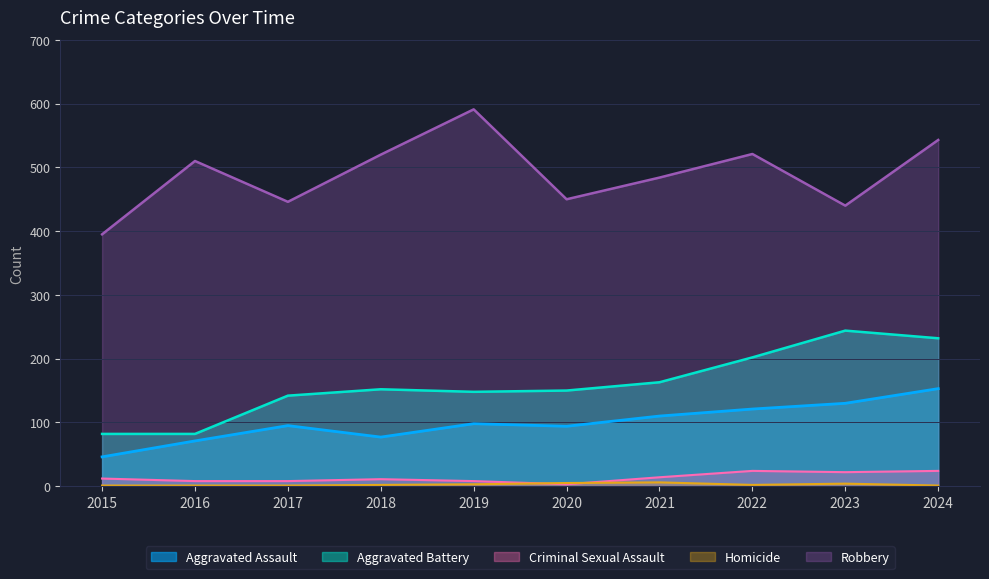

True or false: Aggravated Battery has a value of 202 at 2022.

True